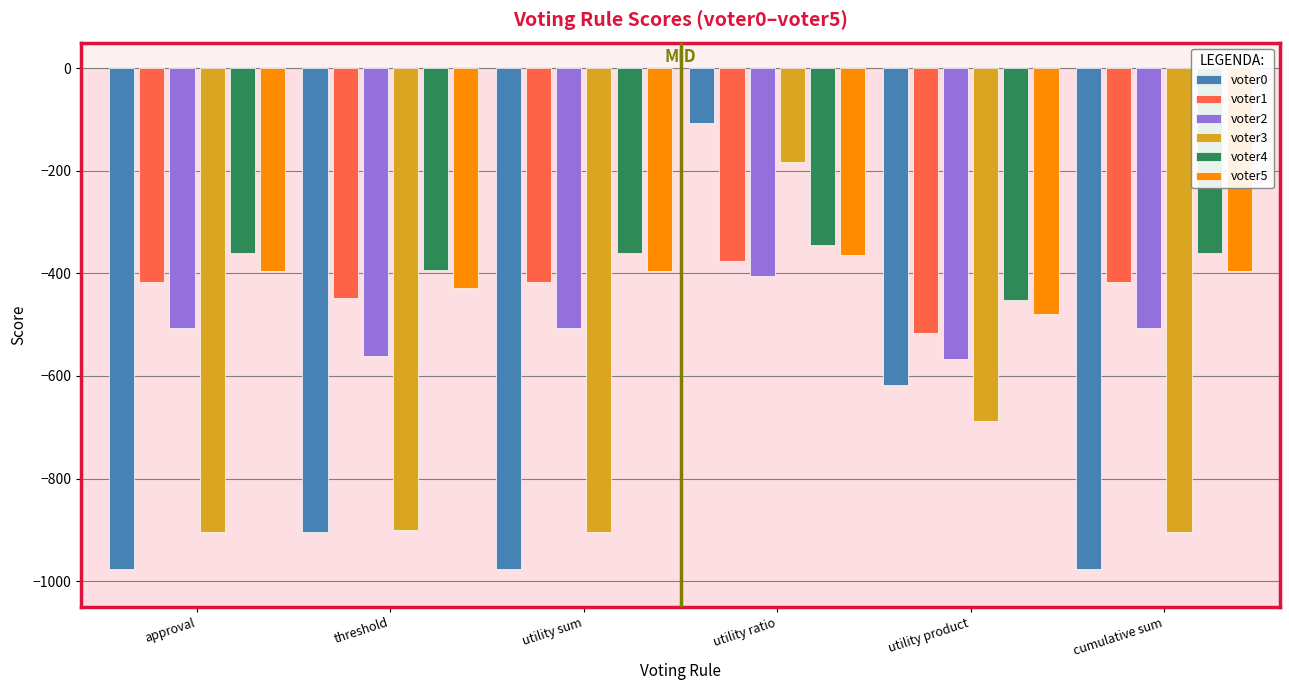

The value of voter4 at cumulative sum is -482. True or false?

False